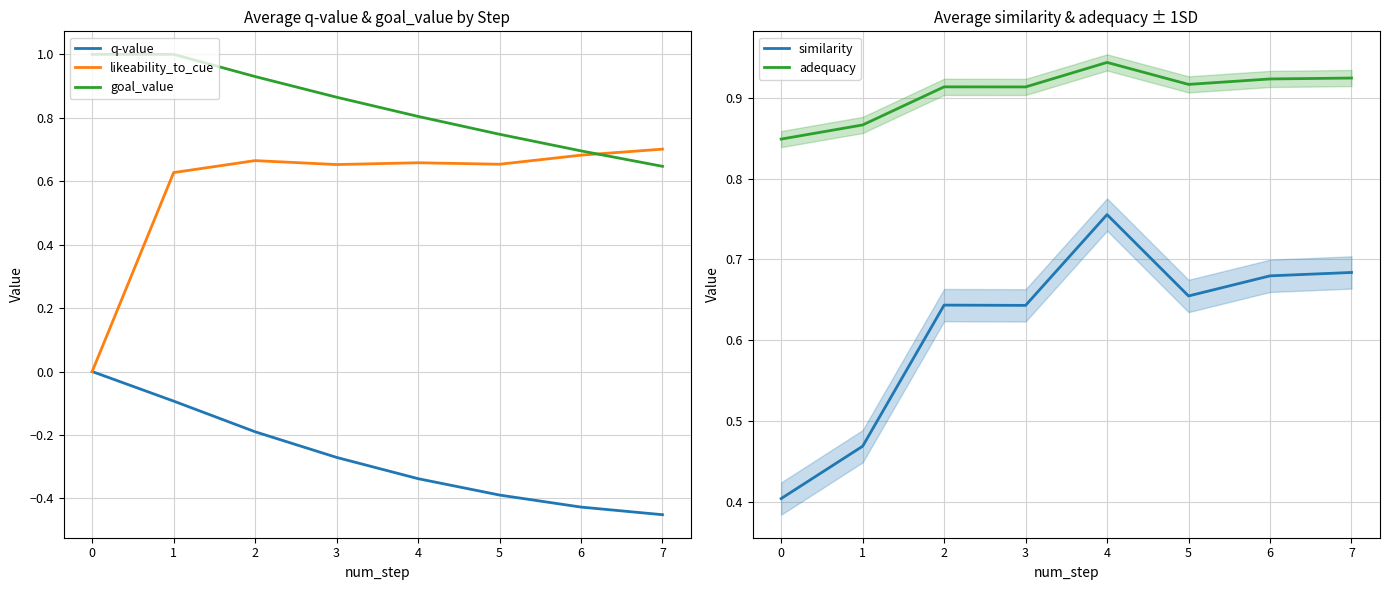

How many lines are shown in the chart?

5